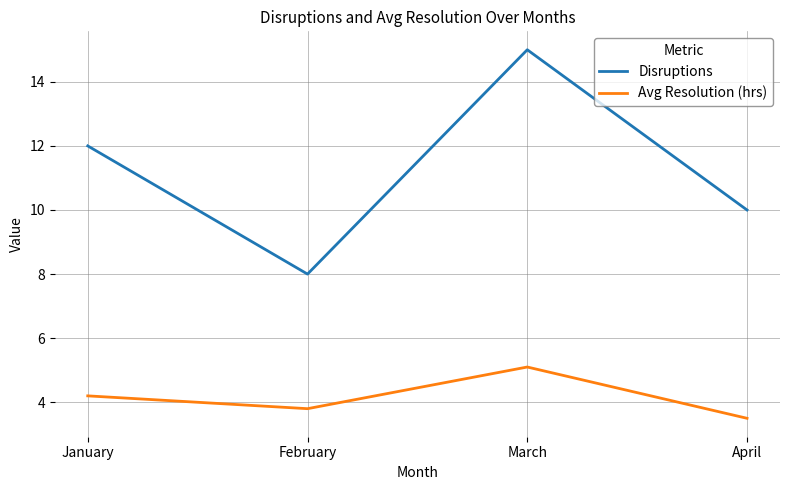

How many categories are shown in the chart?

4